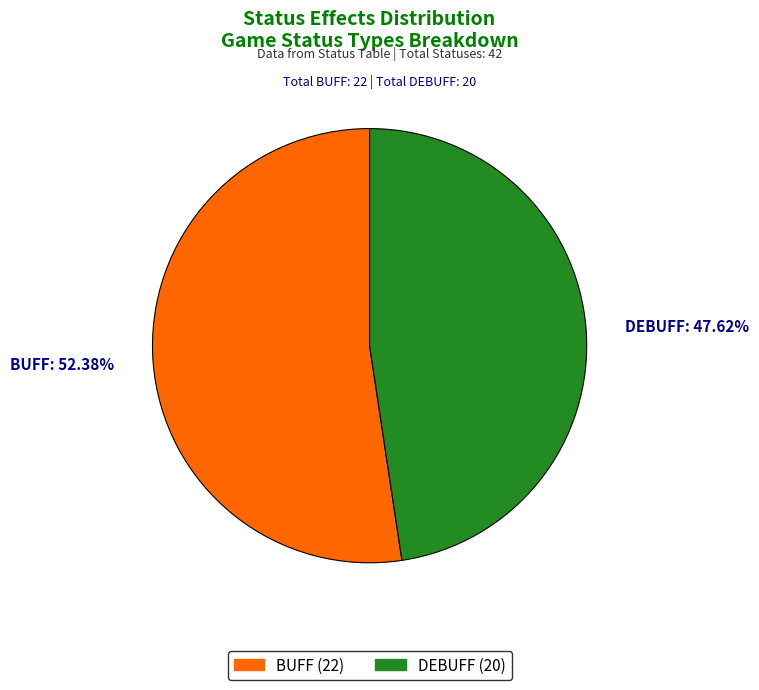

Is the sum of BUFF and DEBUFF greater than half?

Yes